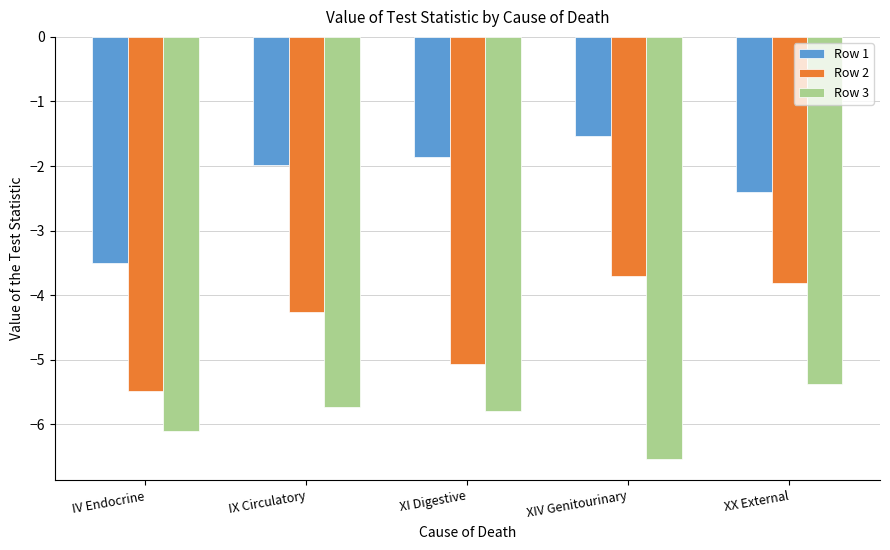

Does the chart contain stacked bars?

No